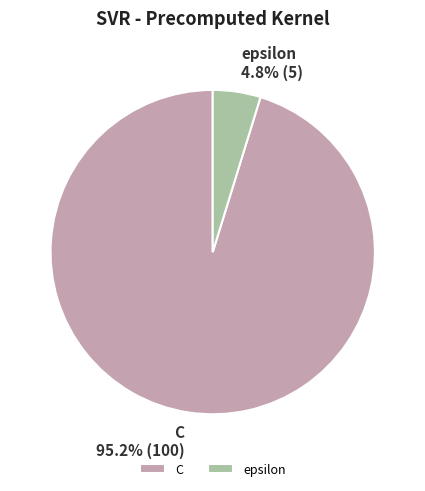

To the nearest percent, what portion does C represent?

95%